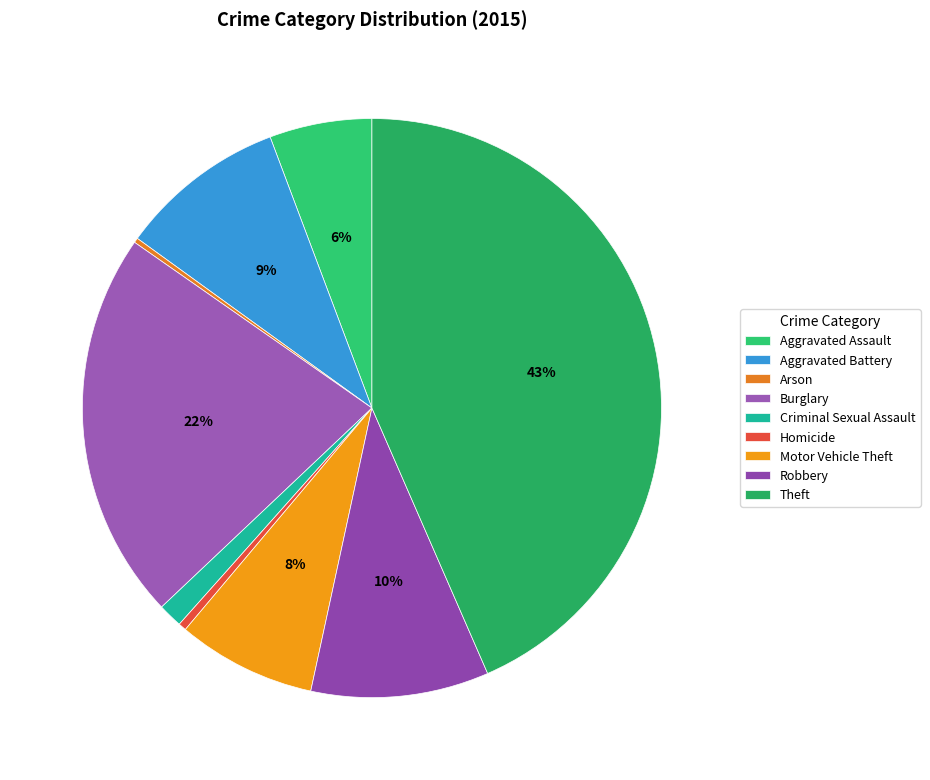

How many slices are in this pie chart?

9